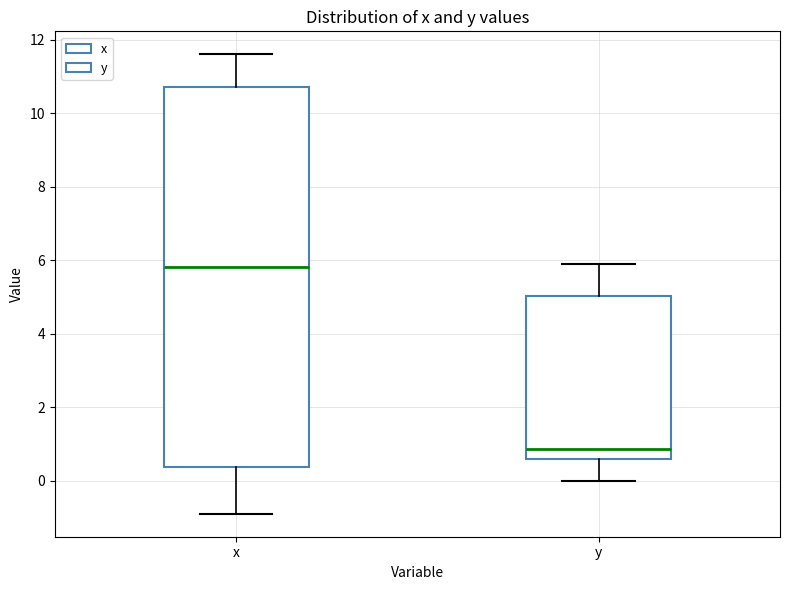

Reading left to right, transcribe this box plot: for each box, give where its median line is, the range the box spans, and where its two whiskers end, as read against the y-axis. The values are not printed on the chart, so give them approximately, as read against the axis.

x: median 5.8, box 0.4 to 10.8, whiskers -0.8 to 11.6
y: median 0.8, box 0.6 to 5.0, whiskers 0.0 to 6.0